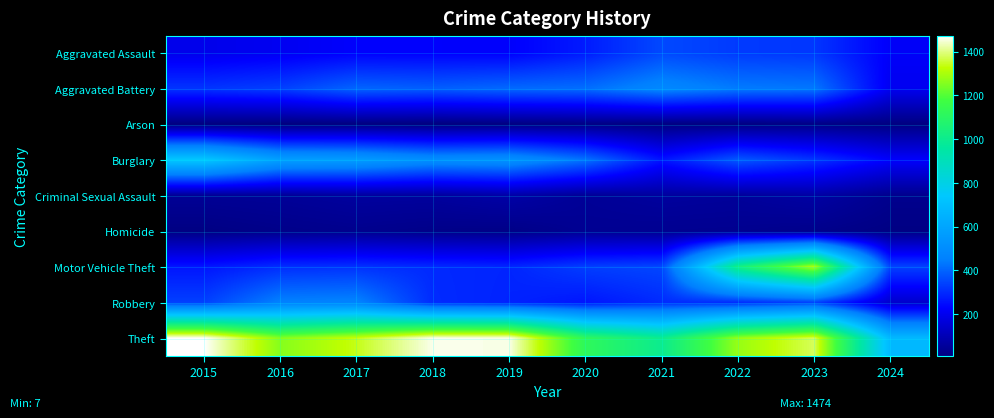

At how many categories does at least one series exceed 580?

10